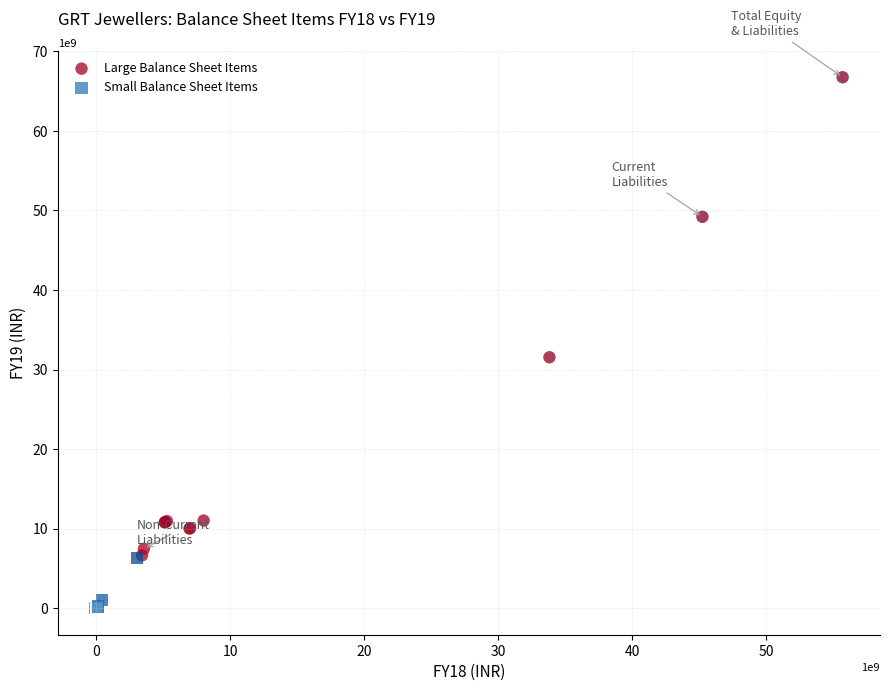

Which series reaches the minimum Y coordinate?

Small Balance Sheet Items